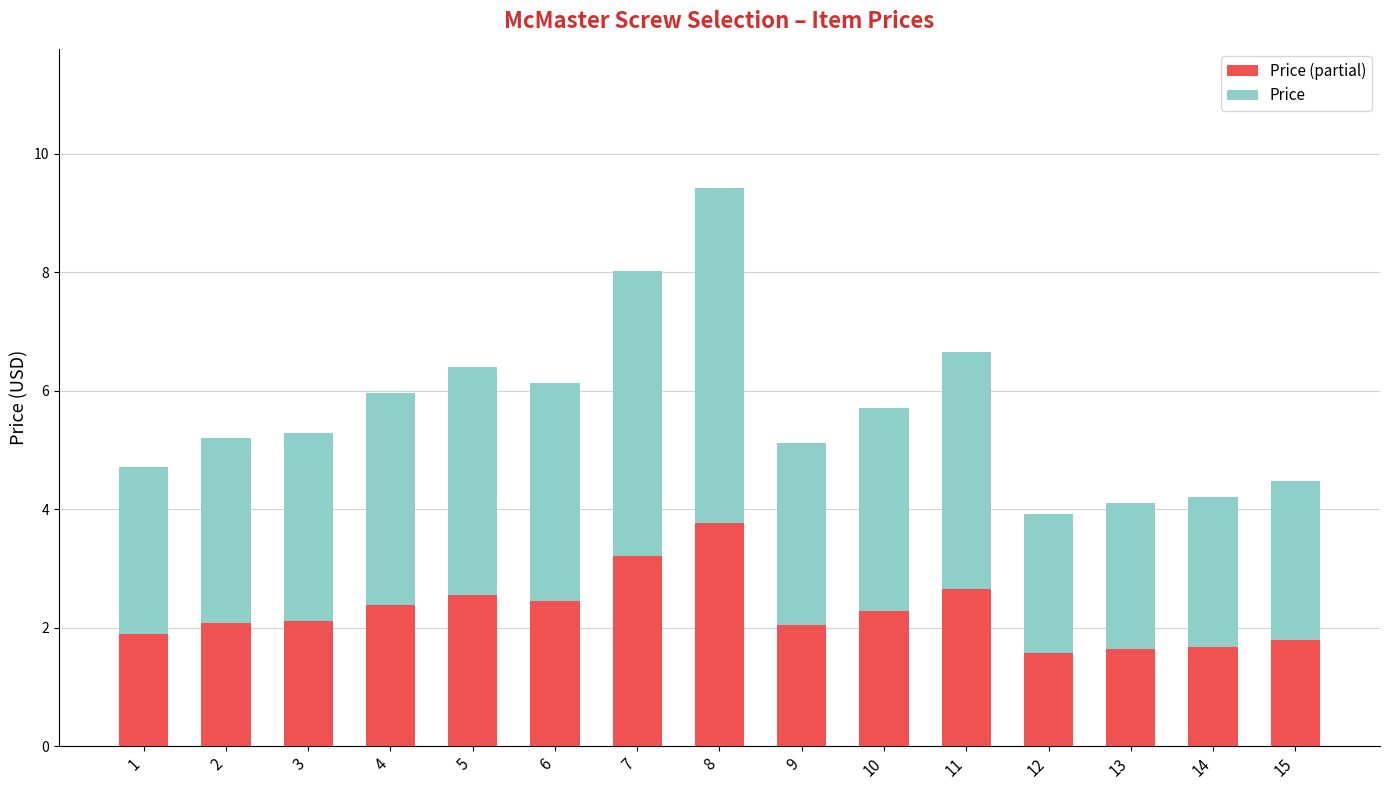

What is the total value across all series at 9?

5.1